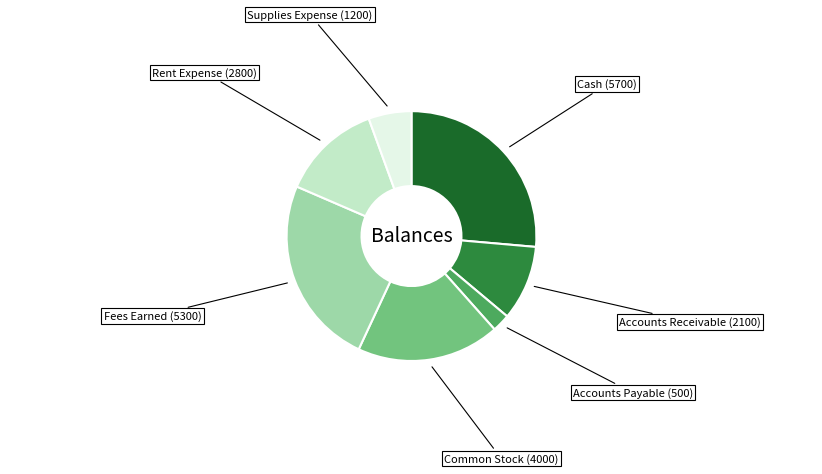

Does any single category account for the majority?

No